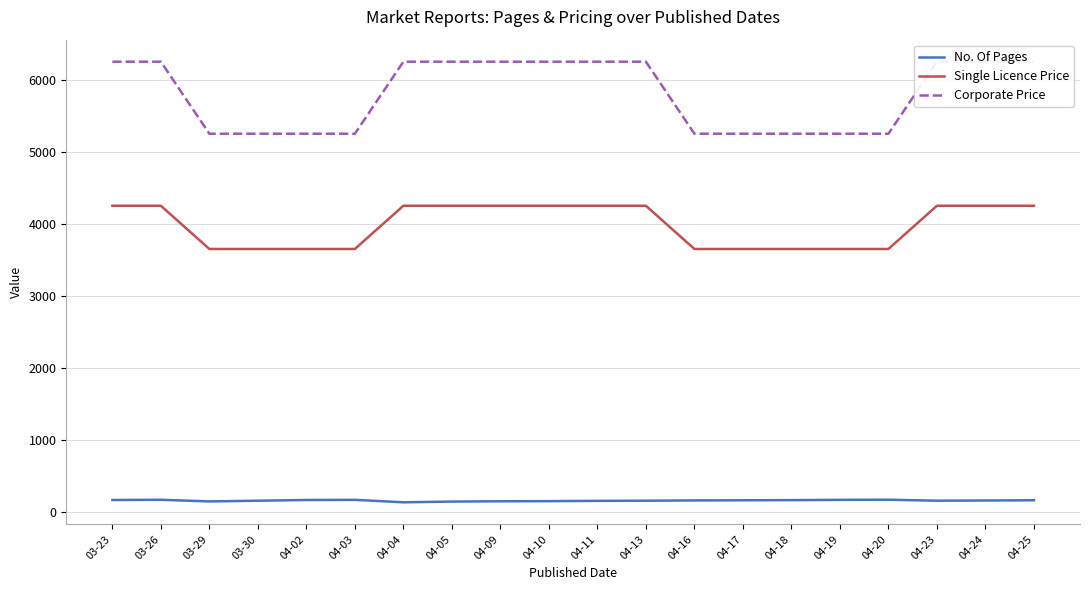

What is the highest value of the Corporate Price series?

6250